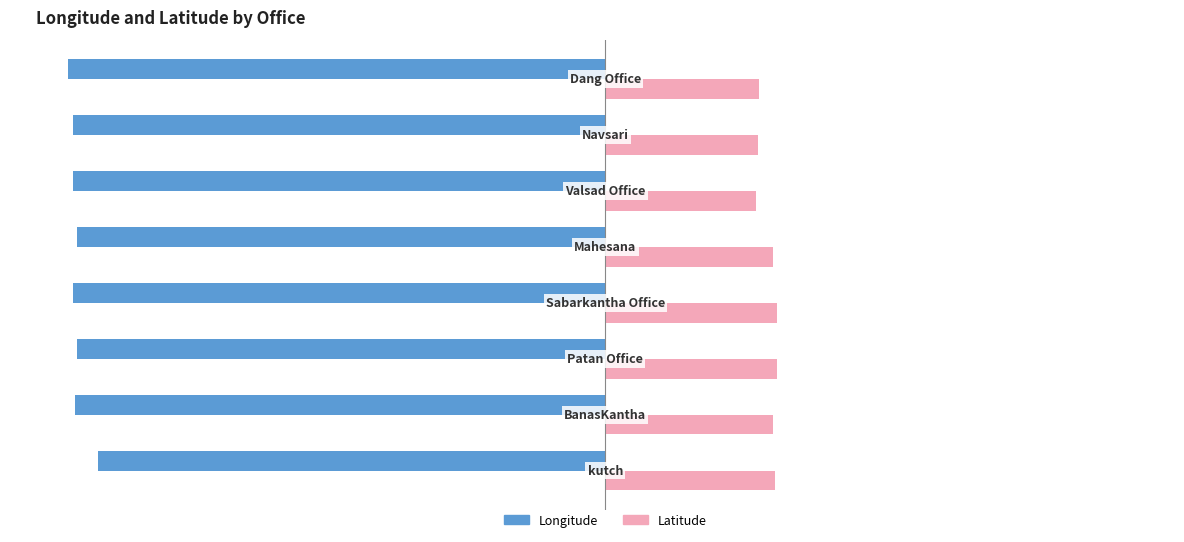

Which series has the largest total across all categories?

Latitude